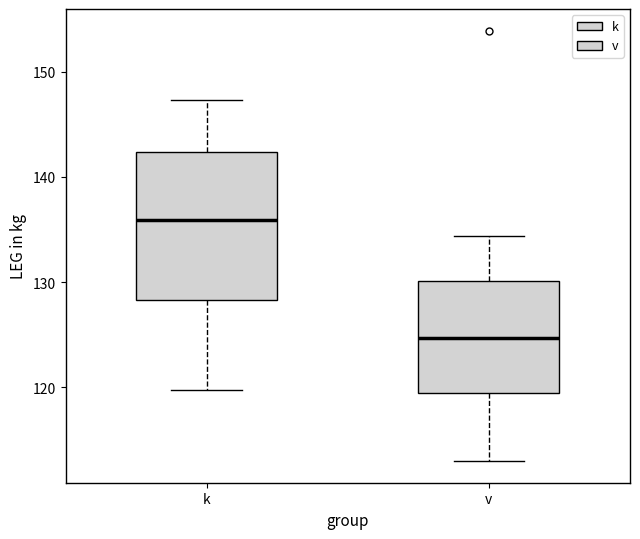

Which box has the lowest median line?

v